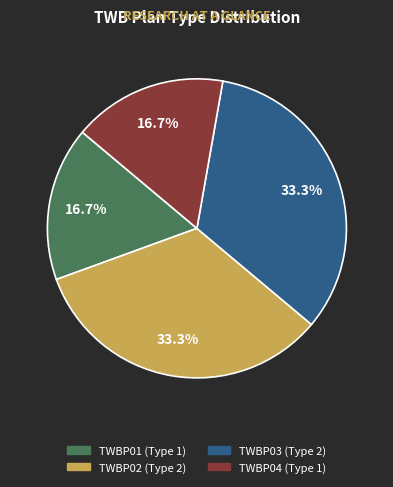

Does any single category account for the majority?

No